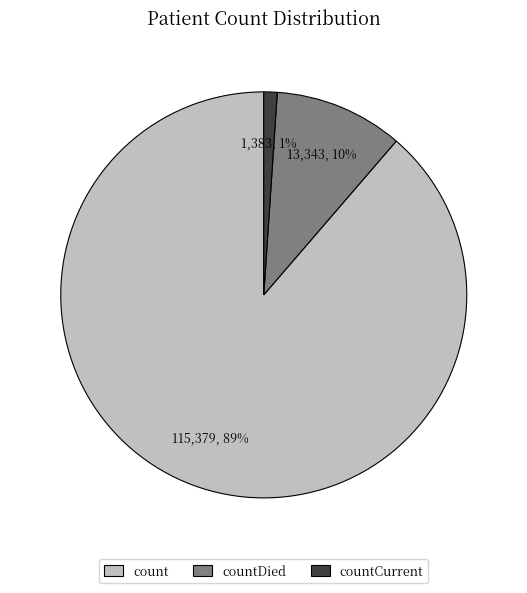

Is the sum of count and countCurrent greater than half?

Yes